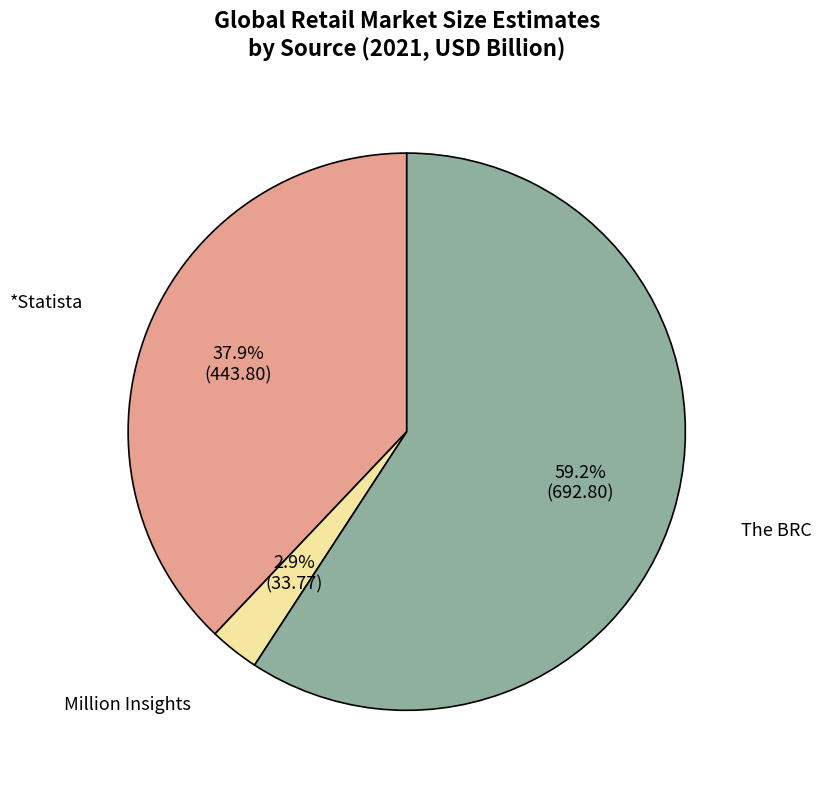

To the nearest percent, what is the average slice percentage?

33%